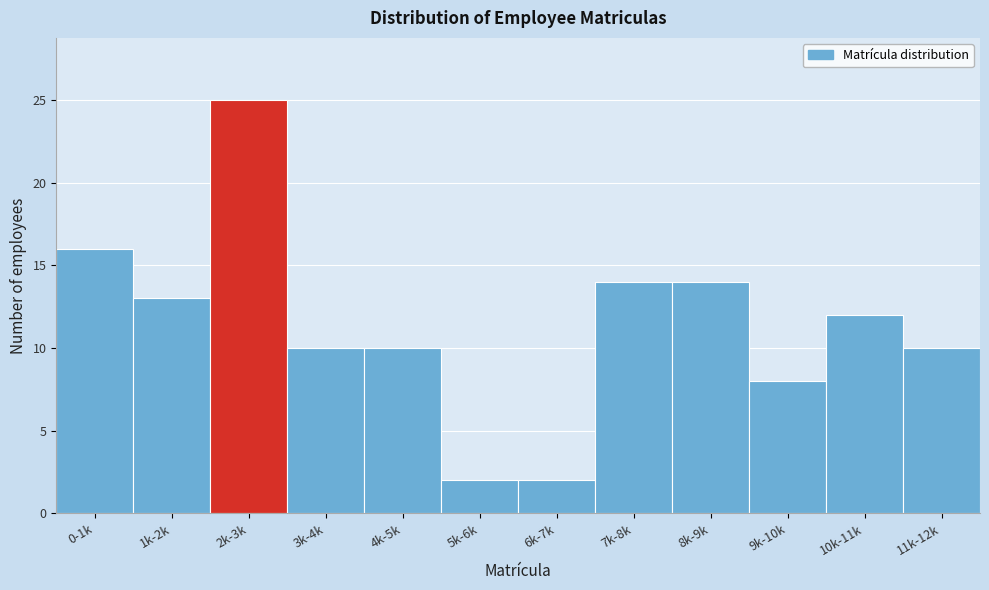

Reading left to right, extract all data points from this chart.

16	13	25	10	10	2	2	14	14	8	12	10